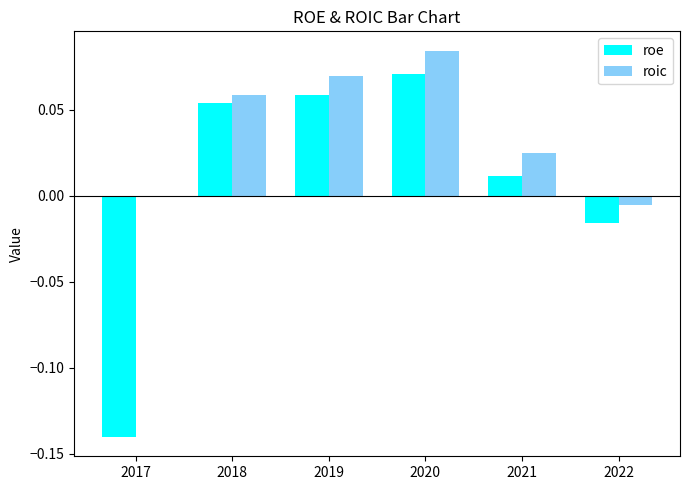

Which series changed the most between 2019 and 2021?

roe